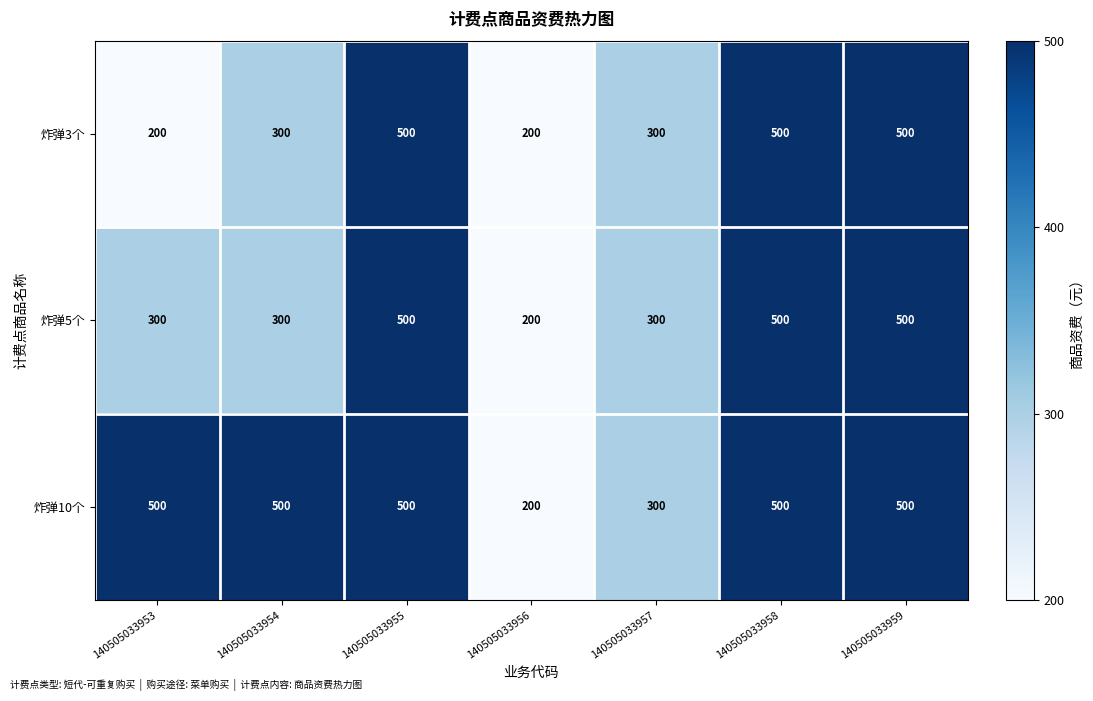

What value does the 炸弹5个 series have at 140505033959, to the nearest 10?

500